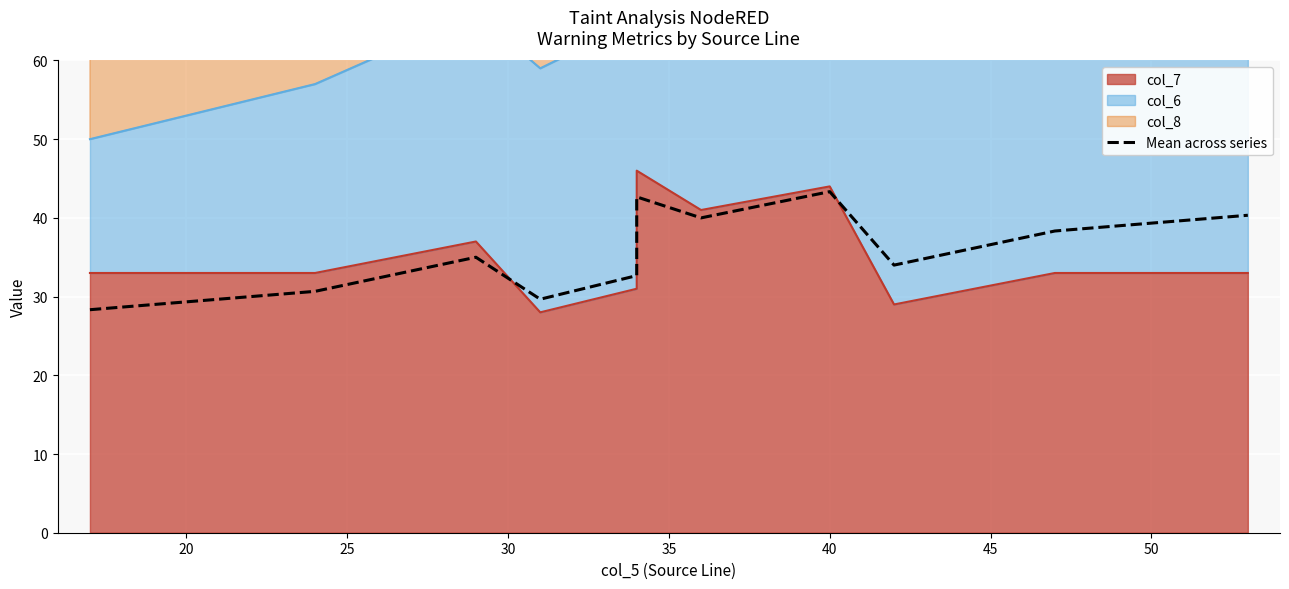

How many interior local peaks (higher than both neighbors) does the data have?

3